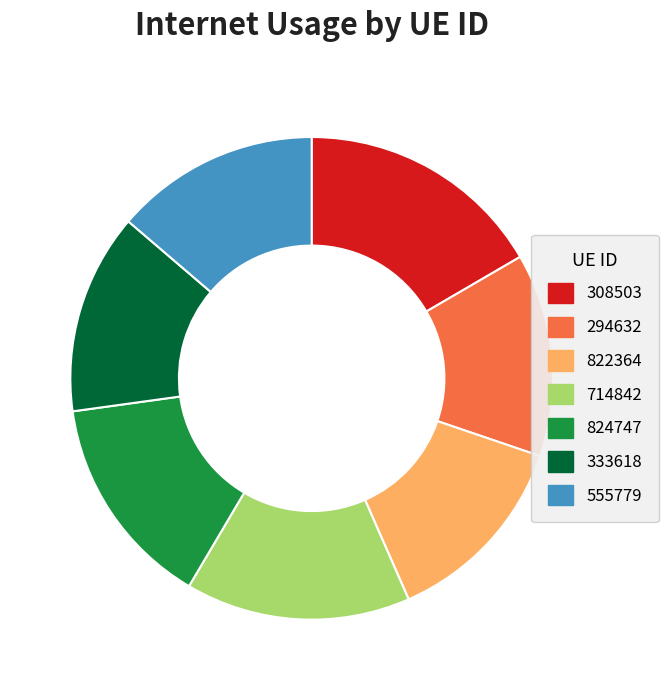

Combined, do 333618 and 714842 account for over 50%?

No